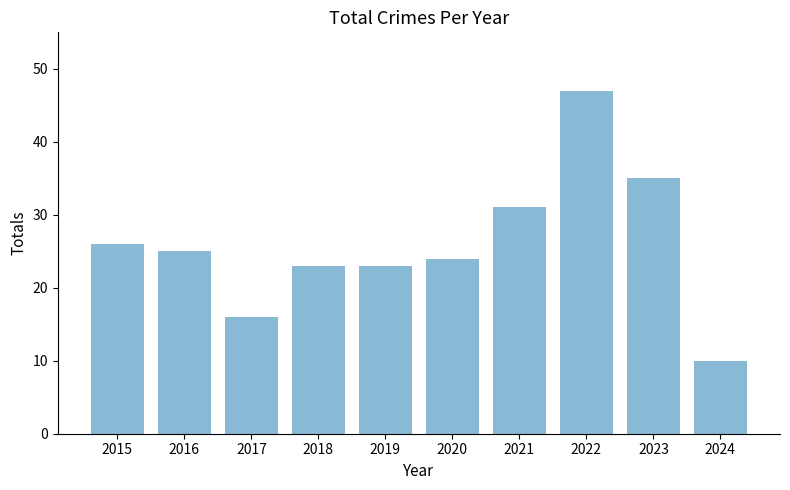

The chart shows a value of 47 at 2022. True or false?

True